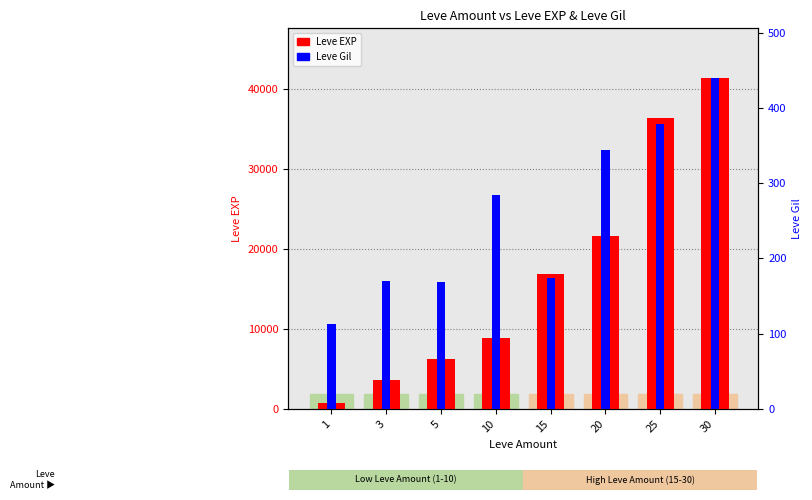

What is the value of the Leve EXP bar at the 6th from the left?

21600